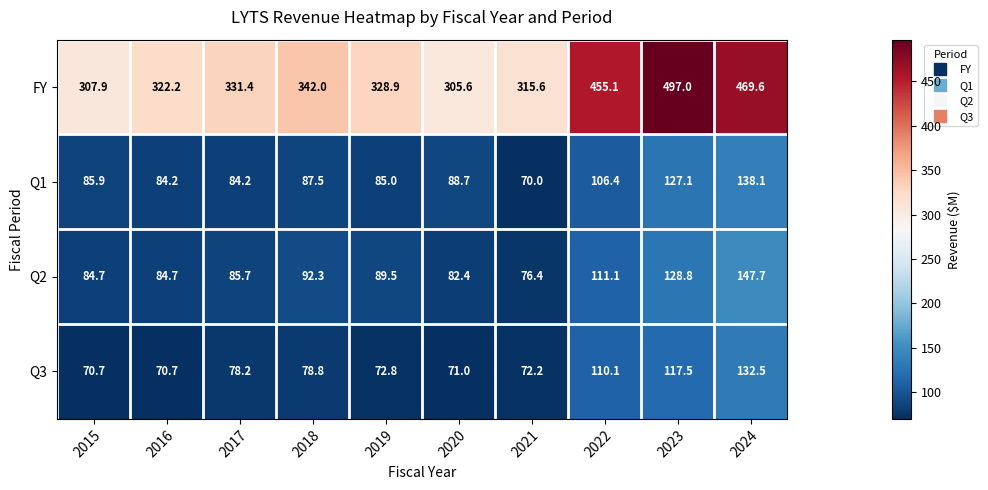

At which category does the chart reach its peak across all series?

2023